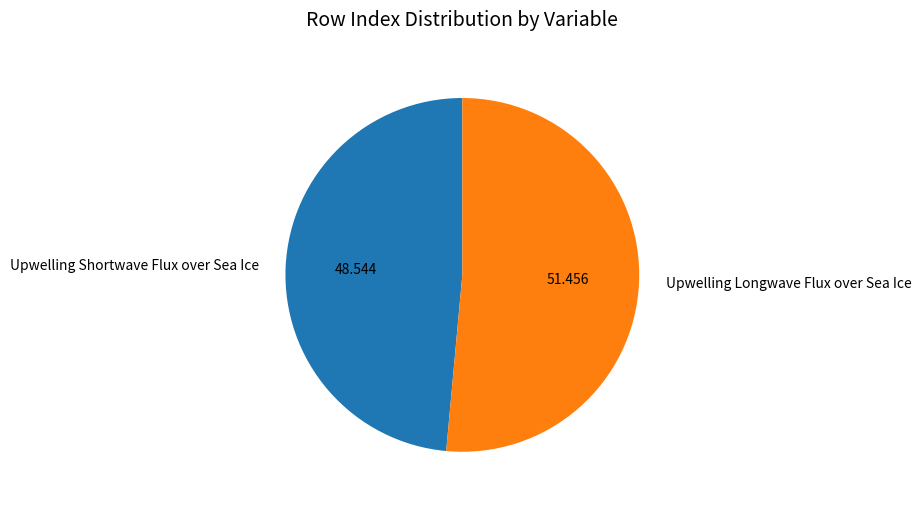

True or false: Upwelling Longwave Flux over Sea Ice accounts for 45% of the total.

False